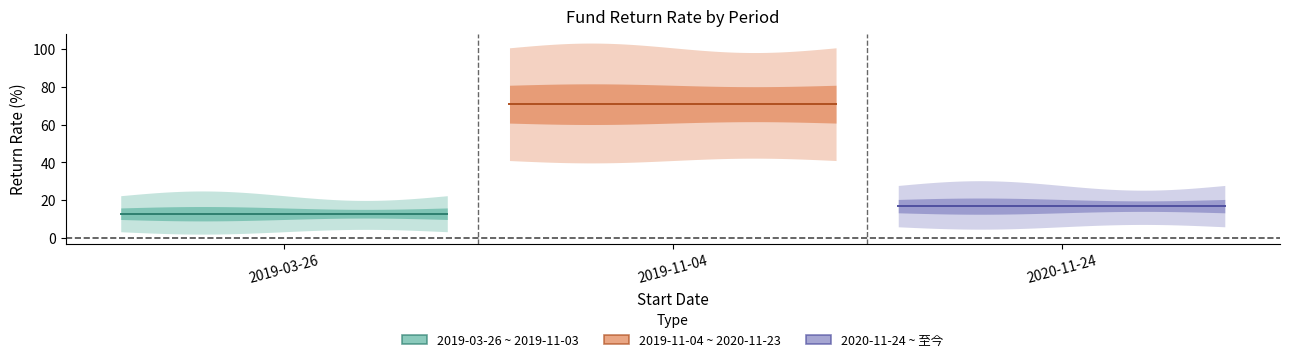

What value does the data have at 2019-11-04?

70.8